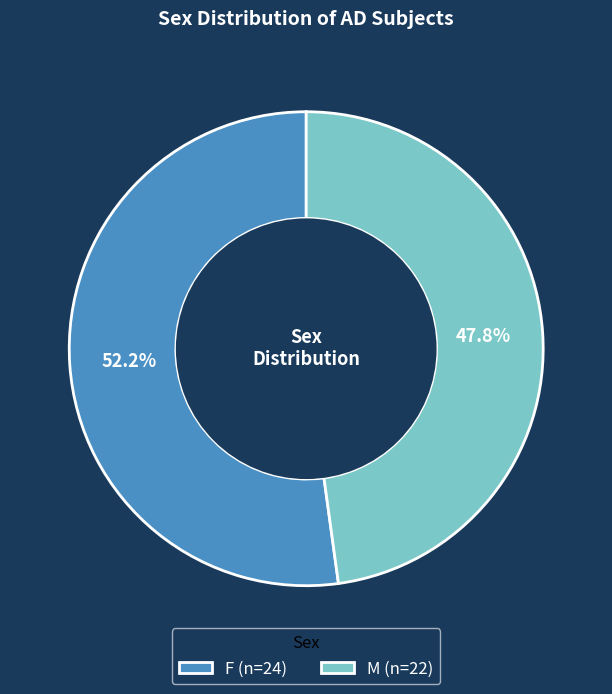

The F slice represents 52% of the pie. True or false?

True